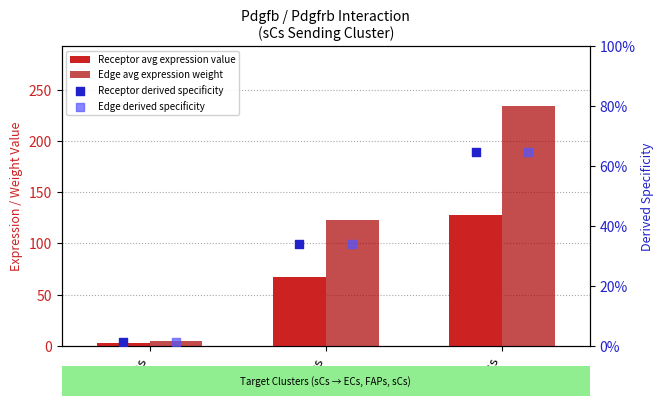

At how many categories does at least one series exceed 63?

2